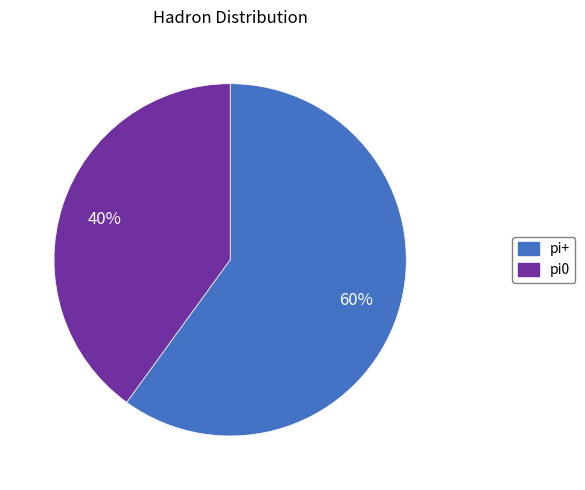

To the nearest percent, what percentage of the pie is pi+?

60%